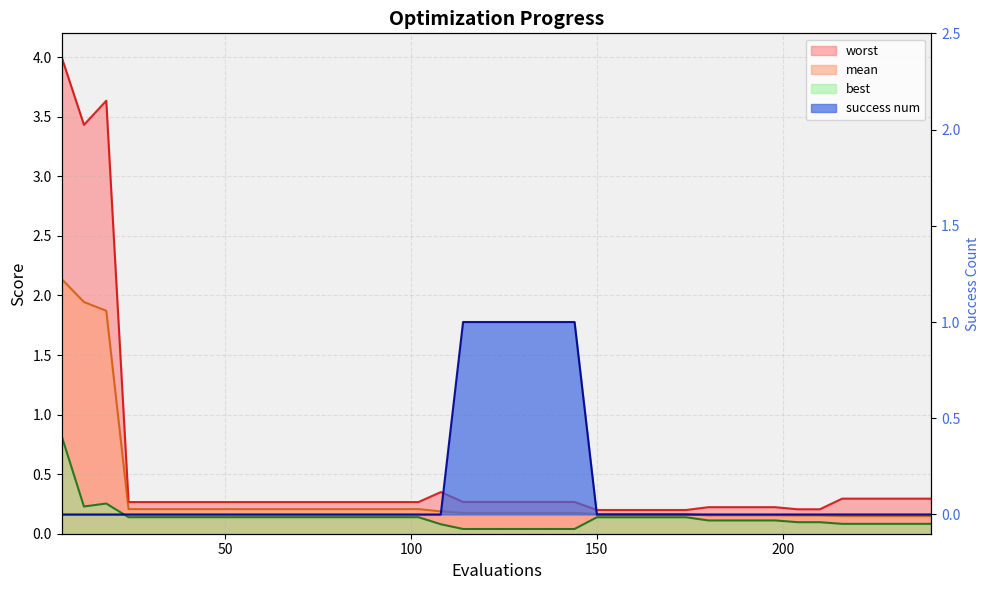

True or false: best has a value of 0.0 at 180.

False